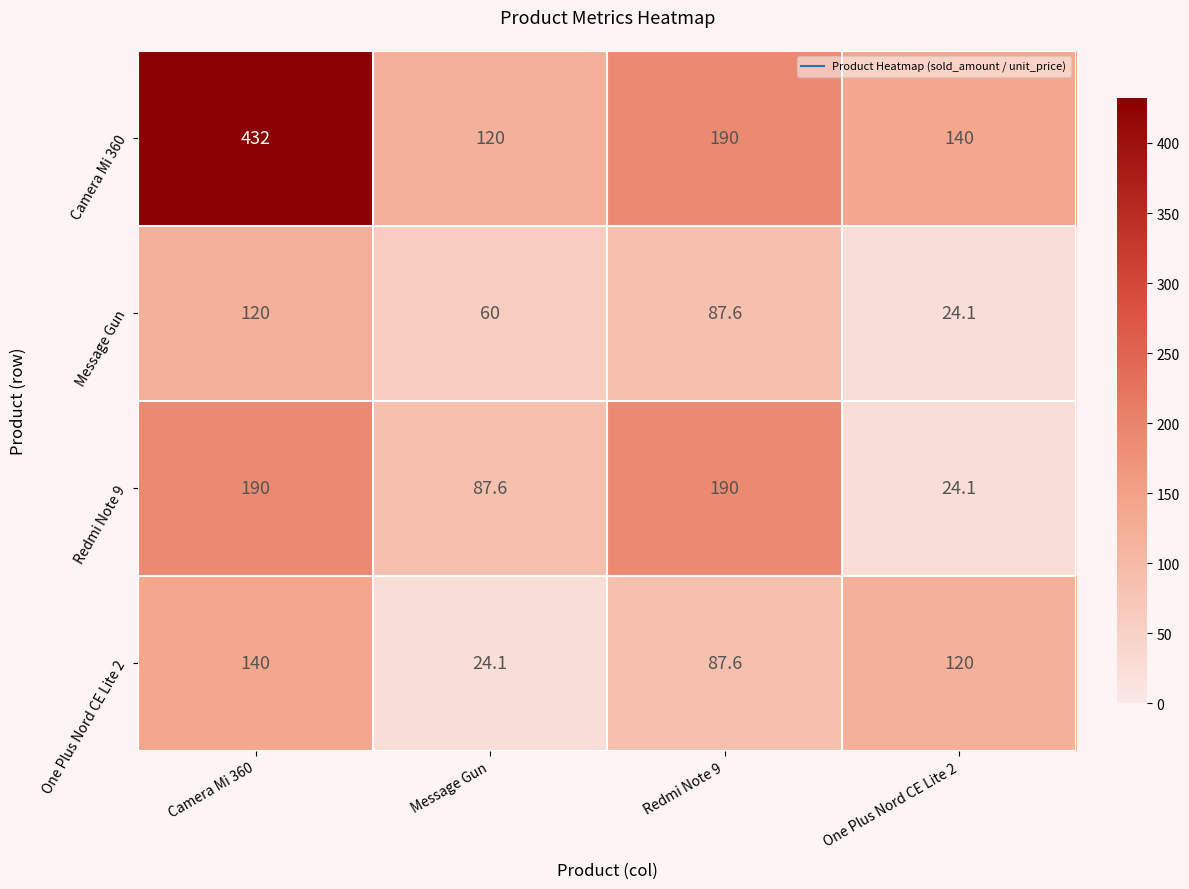

What is the highest value of the Redmi Note 9 series?

190.0